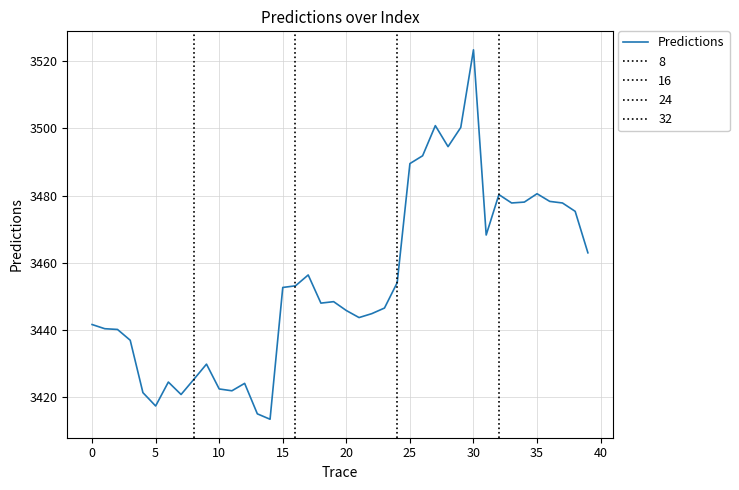

What is the highest value of the Predictions series?

3523.4